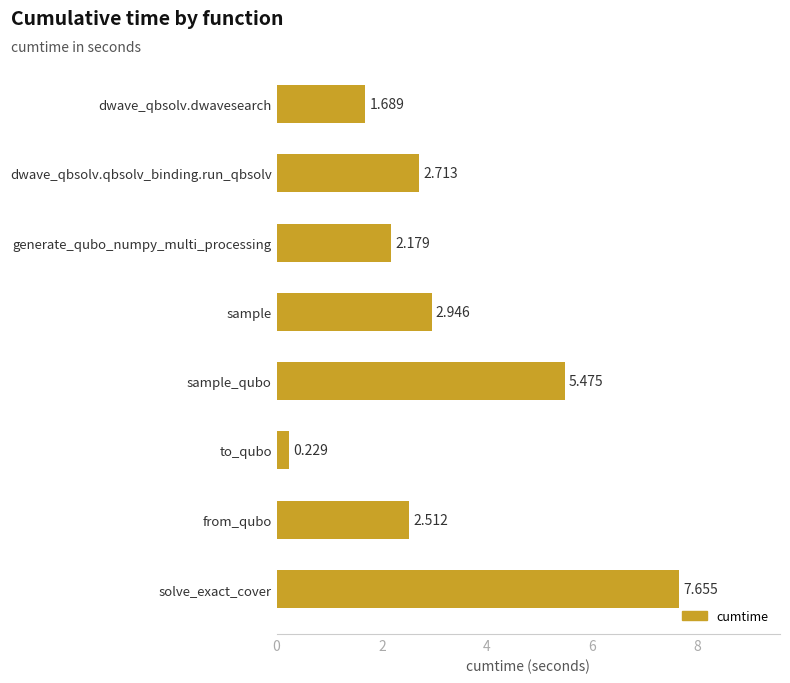

What is the difference between the second highest and second lowest values?

3.8